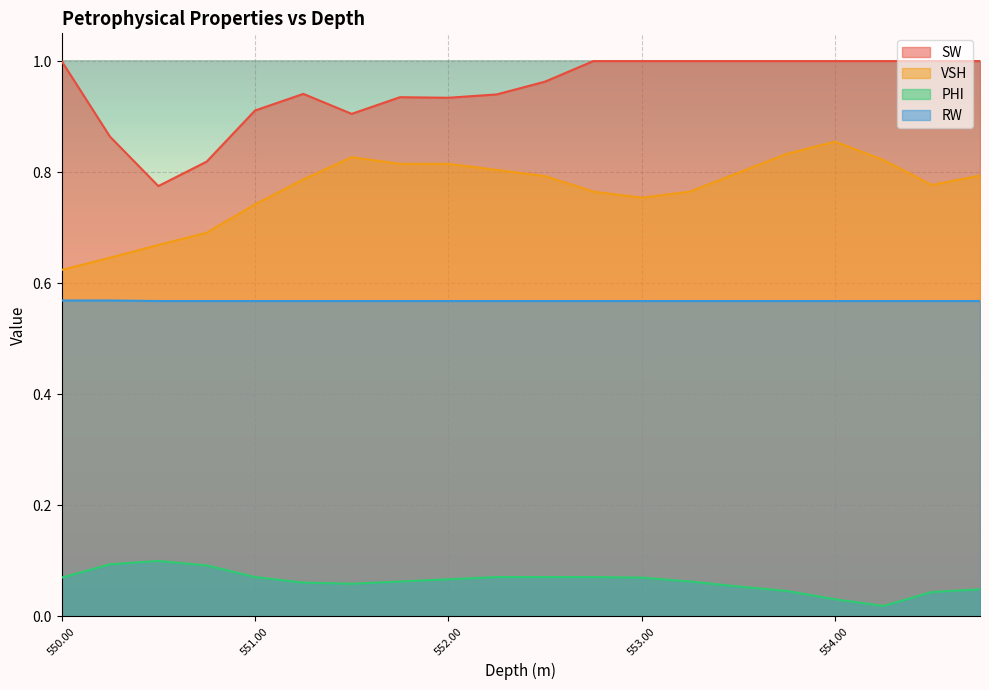

What is the label of the 18th point from the right?

550.5